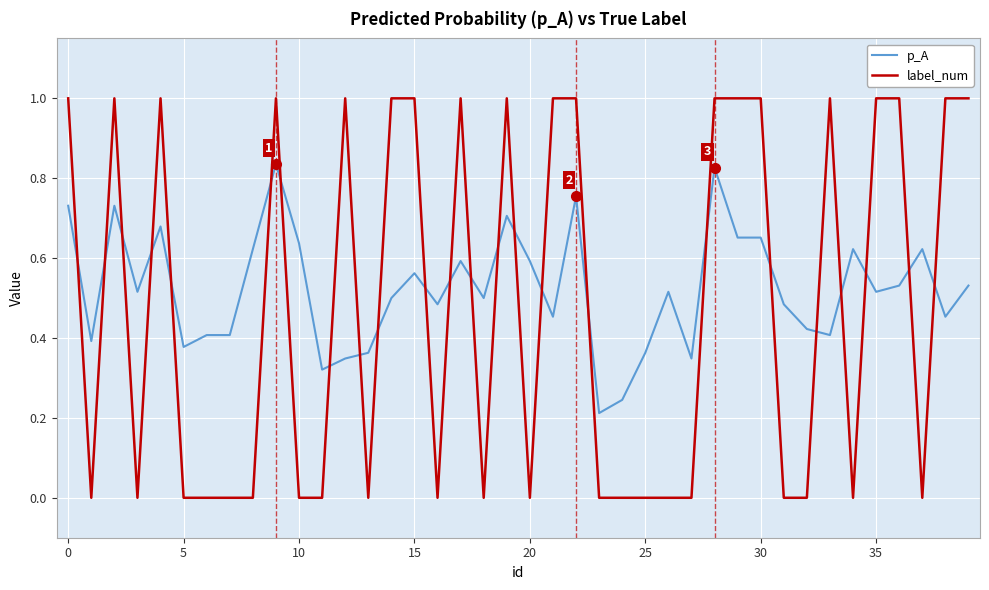

True or false: label_num and p_A intersect in this chart.

True